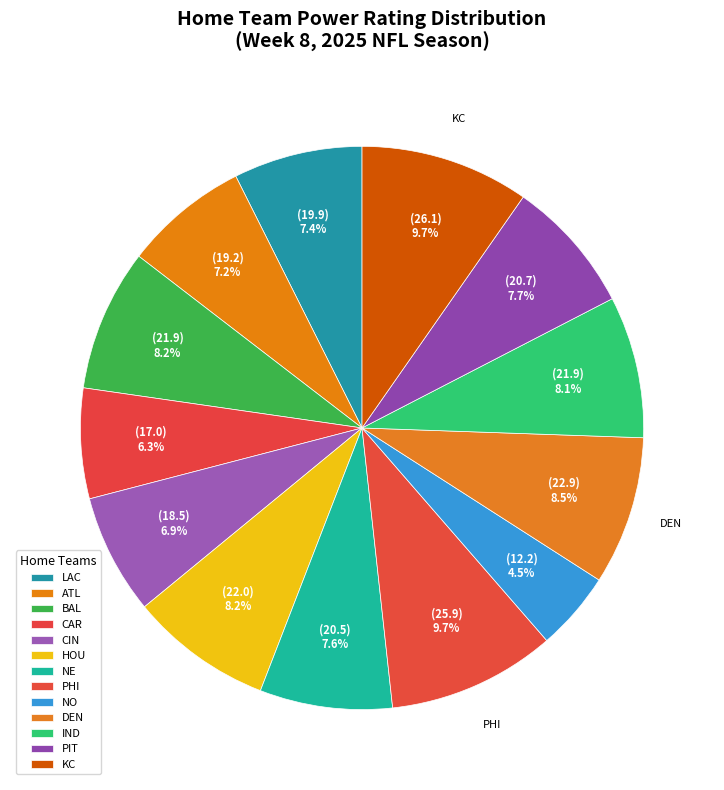

Does PIT represent more than half of the total?

No